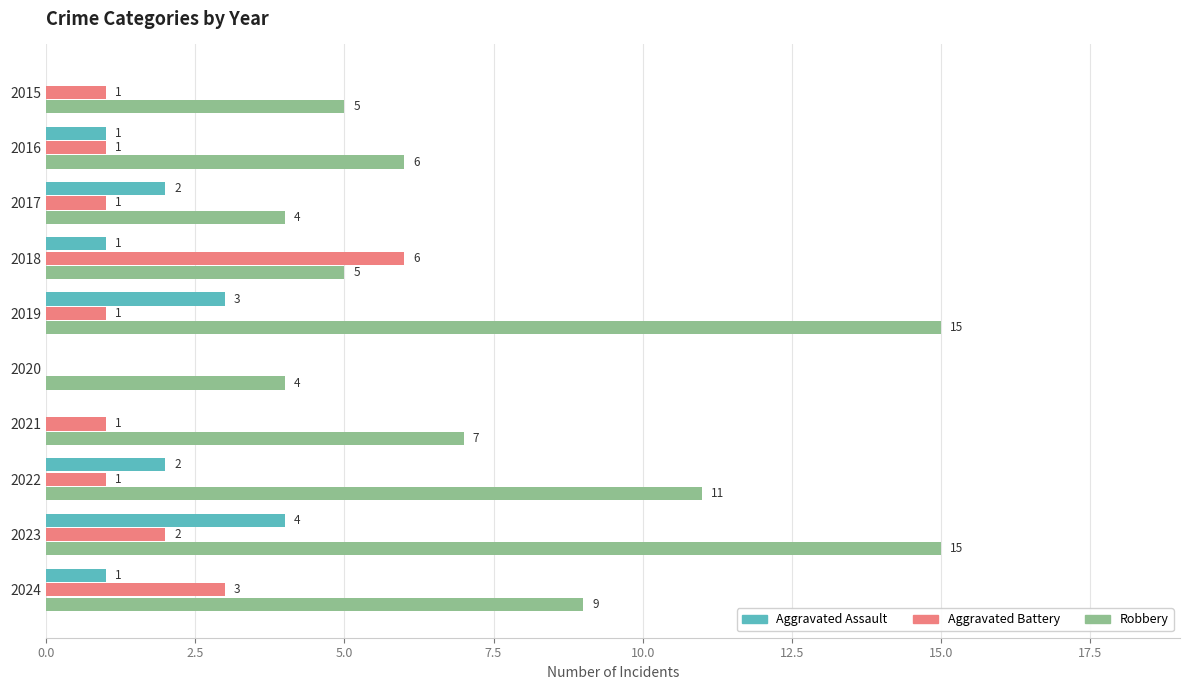

What is the highest value of the Robbery series?

15